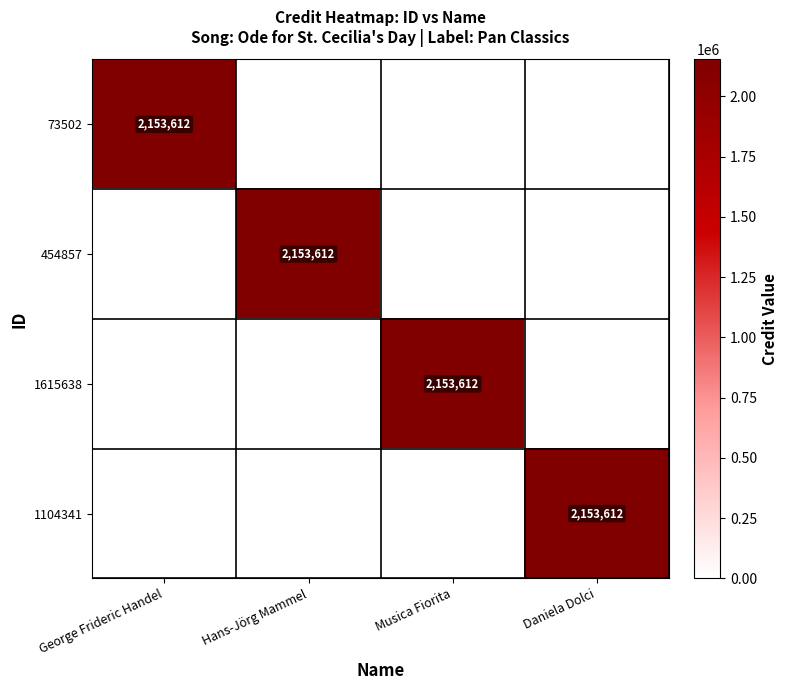

Count the 454857 values in the range 0 to 2153612.

4